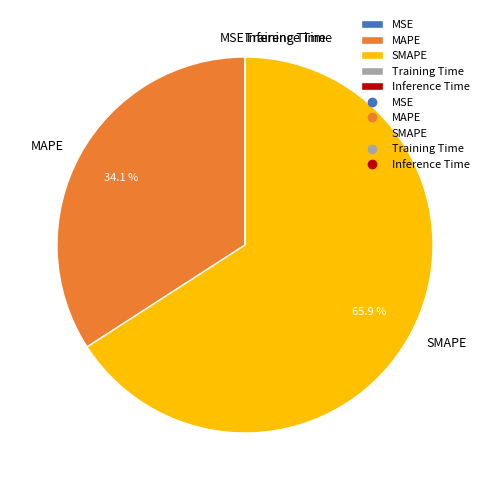

Is there a majority slice in this chart?

Yes